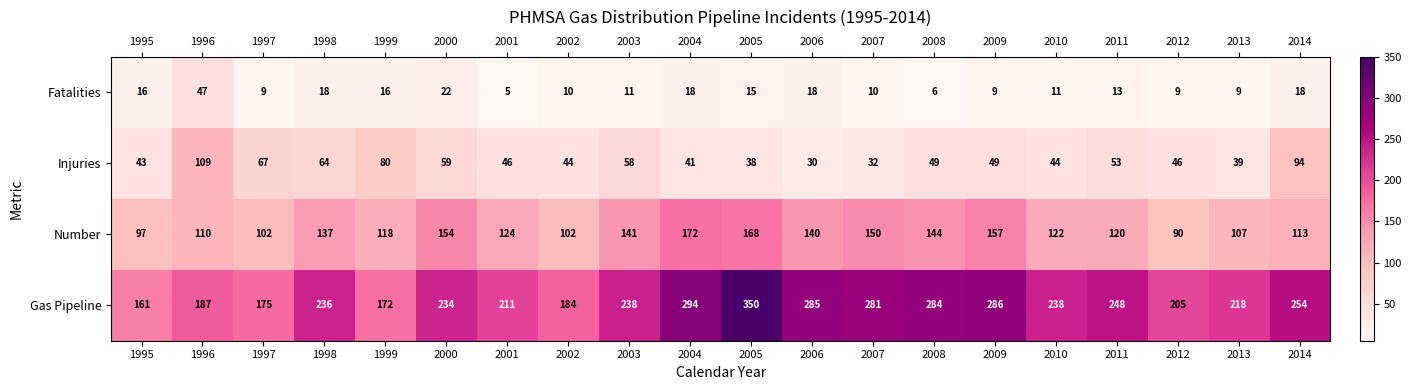

List the series in order of their overall mean, highest first.

Gas Pipeline, Number, Injuries, Fatalities